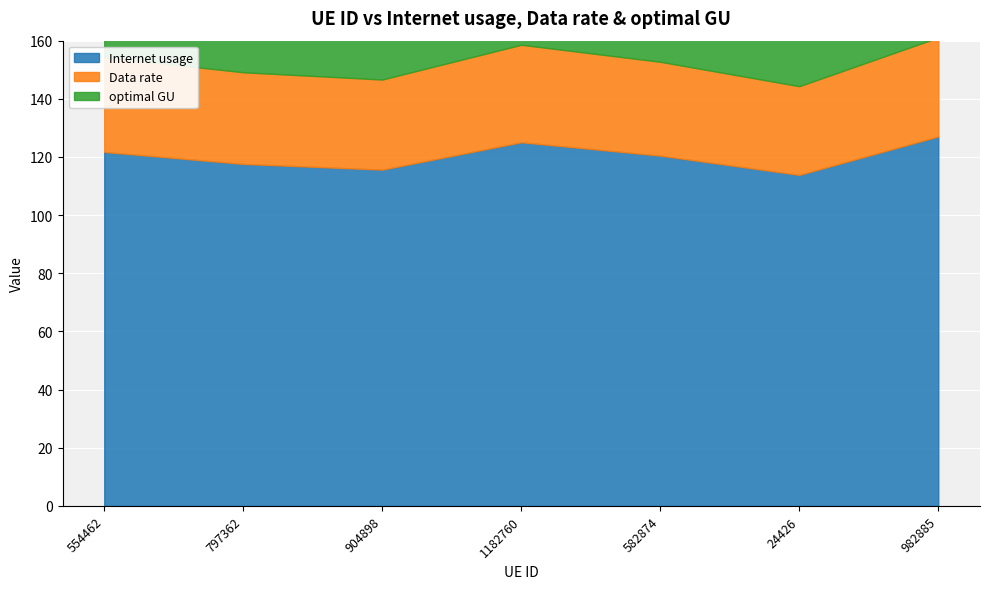

Is the value of optimal GU at 1182760 greater than the value of Data rate at 797362?

Yes